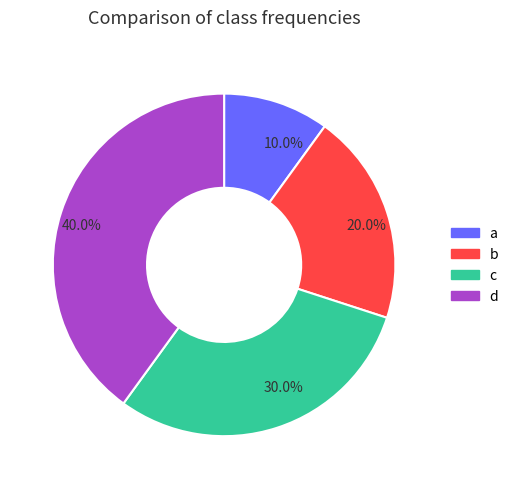

How many slices are in this pie chart?

4